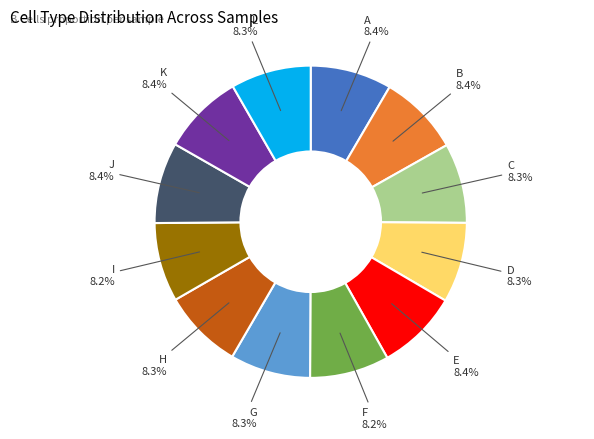

How many segments does this pie chart have?

12